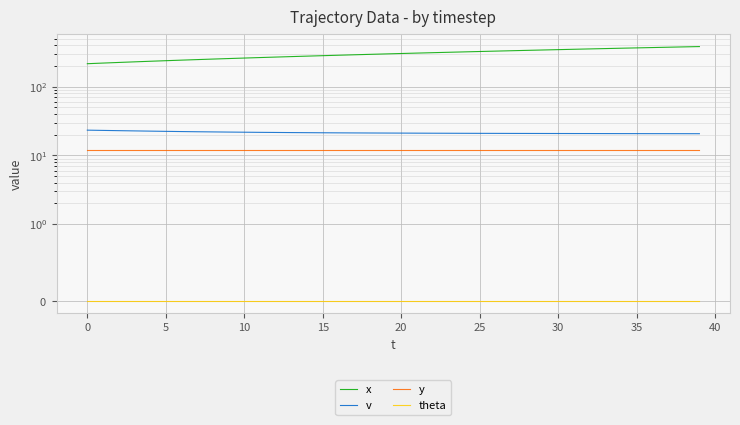

Reading right to left, extract all data points from this chart.

x: 381.9	377.8	373.6	369.5	365.3	361.2	357.0	352.9	348.7	344.6	340.4	336.2	332.1	327.9	323.7	319.5	315.3	311.1	306.9	302.7	298.5	294.3	290.0	285.8	281.5	277.2	273.0	268.7	264.3	260.0	255.7	251.3	246.9	242.4	238.0	233.5	228.9	224.4	219.8	215.2
v: 20.7	20.7	20.7	20.7	20.7	20.7	20.8	20.8	20.8	20.8	20.8	20.8	20.9	20.9	20.9	20.9	21.0	21.0	21.0	21.1	21.1	21.2	21.2	21.3	21.3	21.4	21.5	21.5	21.6	21.7	21.8	21.9	22.1	22.2	22.4	22.5	22.7	22.9	23.1	23.3
y: 12.0	12.0	12.0	12.0	12.0	12.0	12.0	12.0	12.0	12.0	12.0	12.0	12.0	12.0	12.0	12.0	12.0	12.0	12.0	12.0	12.0	12.0	12.0	12.0	12.0	12.0	12.0	12.0	12.0	12.0	12.0	12.0	12.0	12.0	12.0	12.0	12.0	12.0	12.0	12.0
theta: 0.0	0.0	0.0	0.0	0.0	0.0	0.0	0.0	0.0	0.0	0.0	0.0	0.0	0.0	0.0	0.0	0.0	0.0	0.0	0.0	0.0	0.0	0.0	0.0	0.0	0.0	0.0	0.0	0.0	0.0	0.0	0.0	0.0	0.0	0.0	0.0	0.0	0.0	0.0	0.0